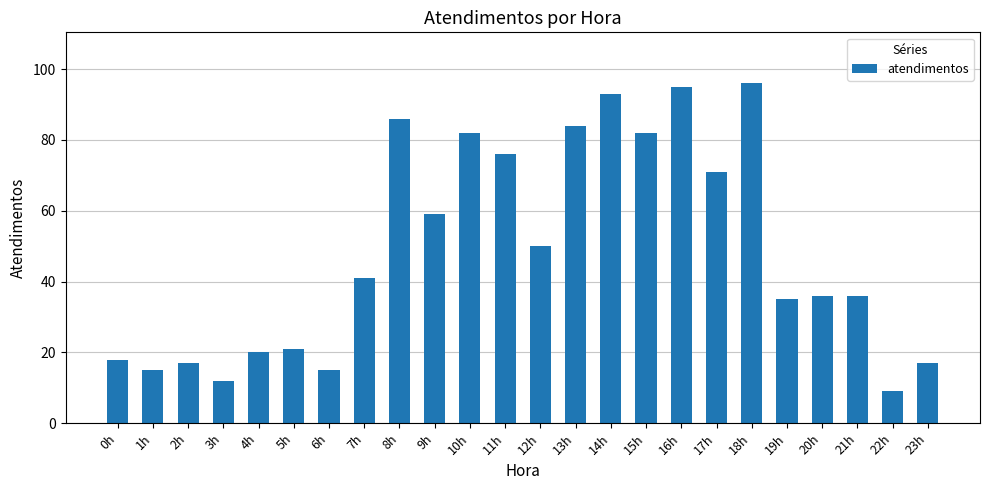

The chart shows a value of 96 at 18h. True or false?

True